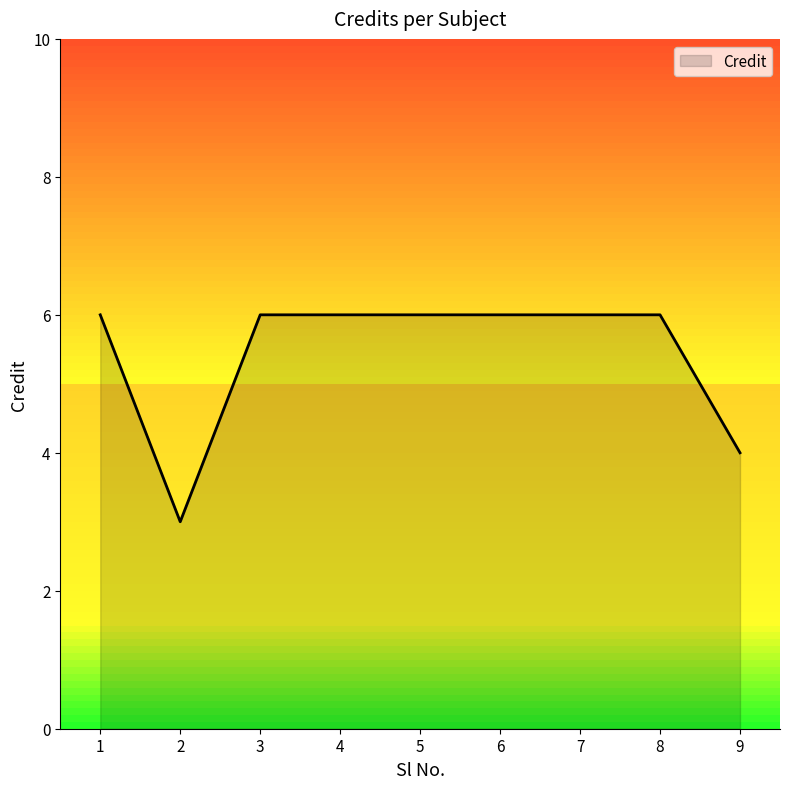

At which category does the data reach its first local valley?

2